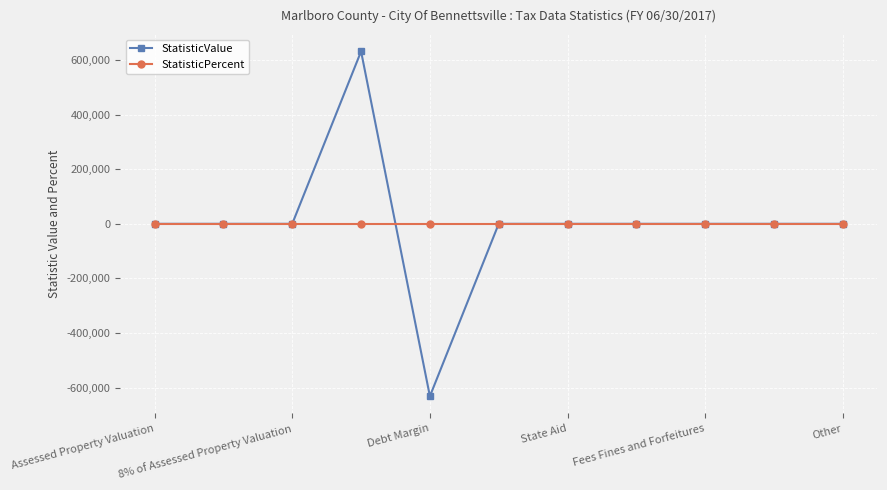

Reading left to right, list all the values displayed in this chart.

StatisticValue: 0	0	0	632000	-632000	0	0	0	0	0	0
StatisticPercent: 0	0	0	0	0	0	0	0	0	0	0